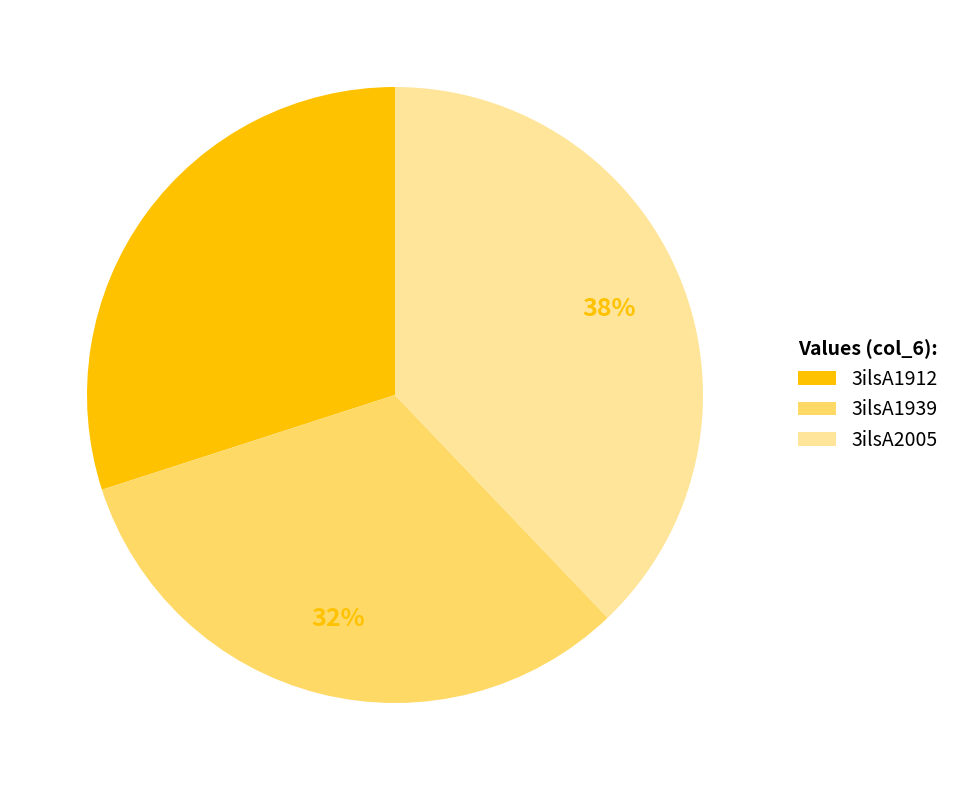

Is there any slice that represents more than half of the pie?

No